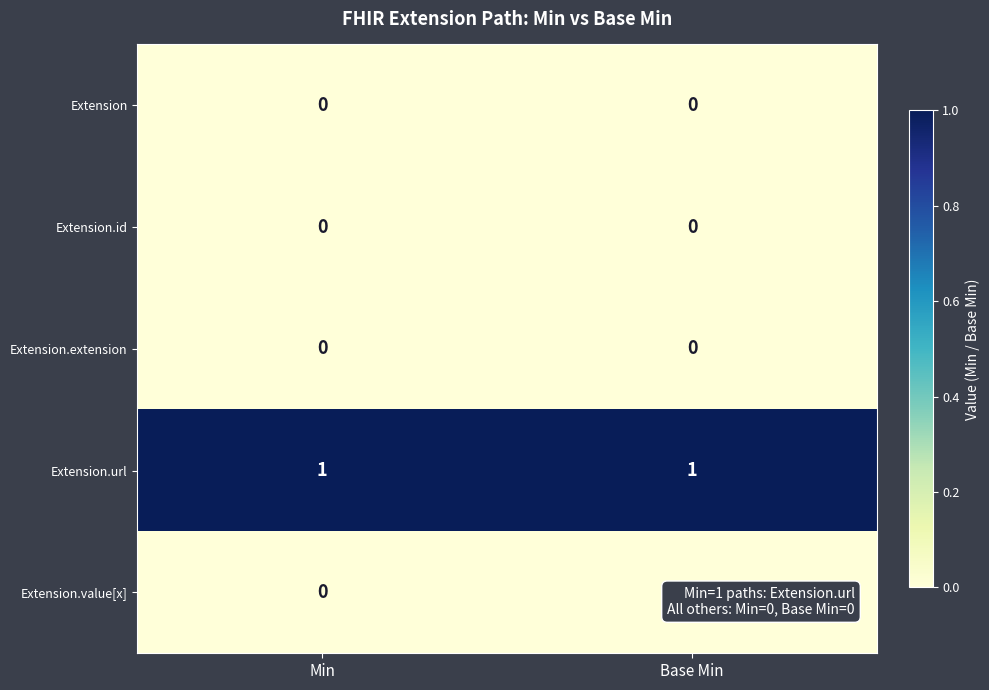

What is the maximum value shown in the chart?

1